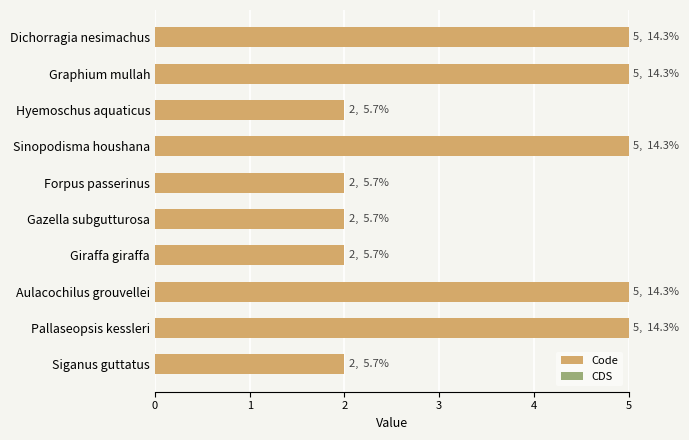

Are the bars horizontal?

Yes